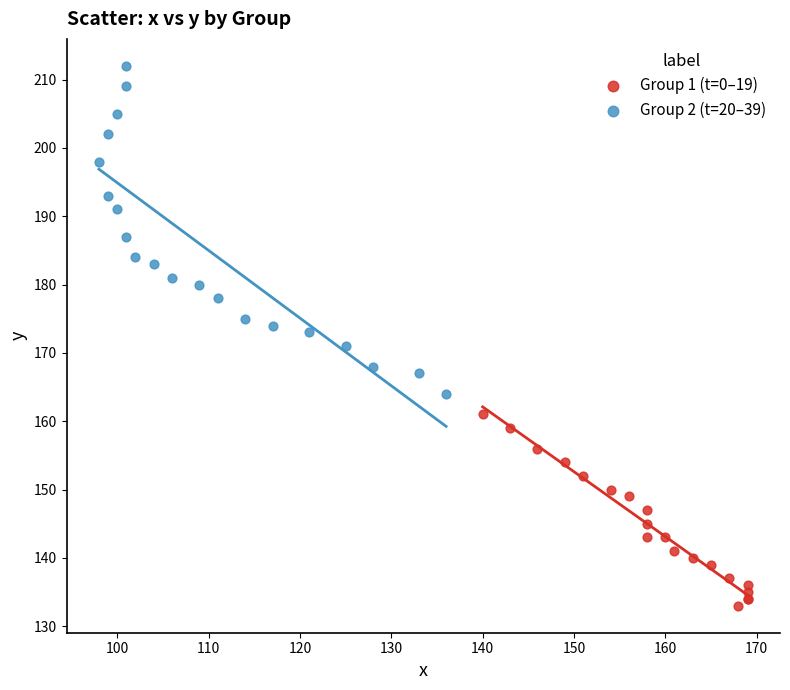

Which series contains the lowest Y value?

Group 1 (t=0–19)